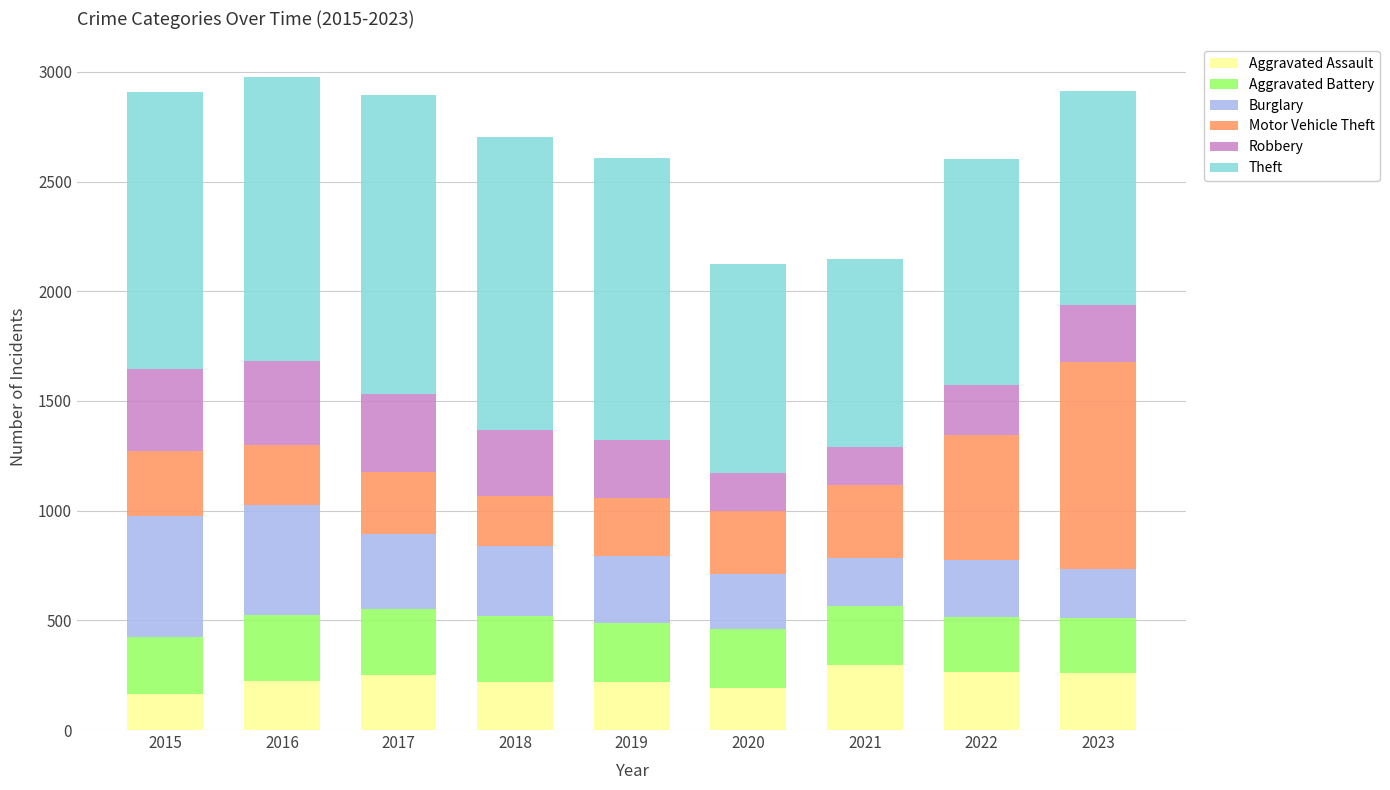

What is the total value across all series at 2022?

2605